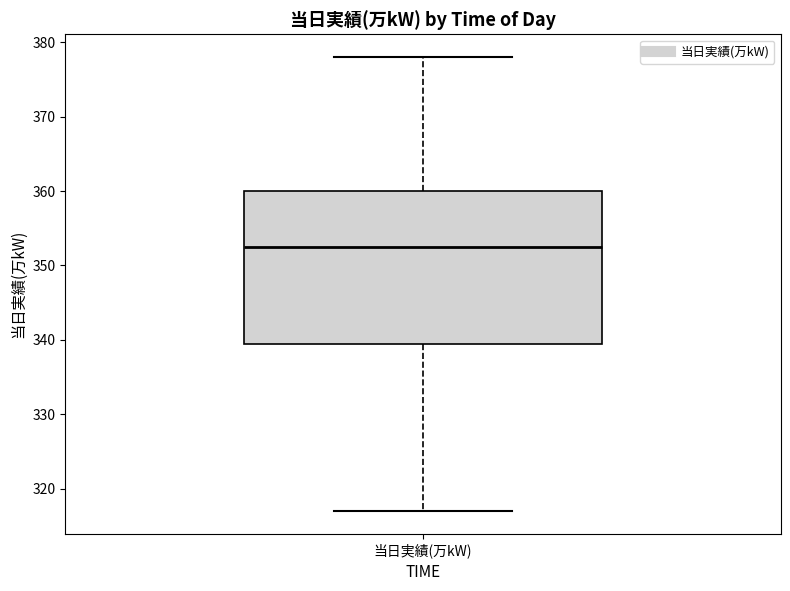

Transcribe this box plot: give where the median line is, the range the box spans, and where the two whiskers end, as read against the y-axis. The values are not printed on the chart, so give them approximately, as read against the axis.

median 353, box 340 to 360, whiskers 317 to 378